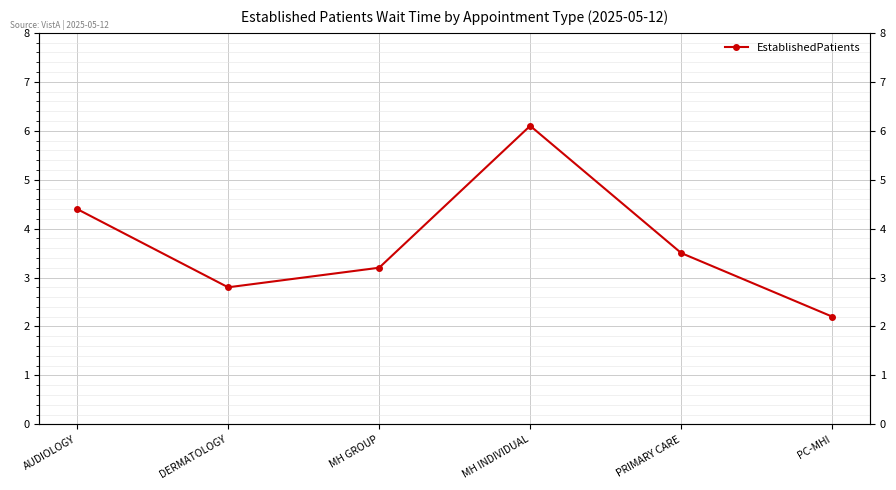

What is the maximum value shown in the chart?

6.1